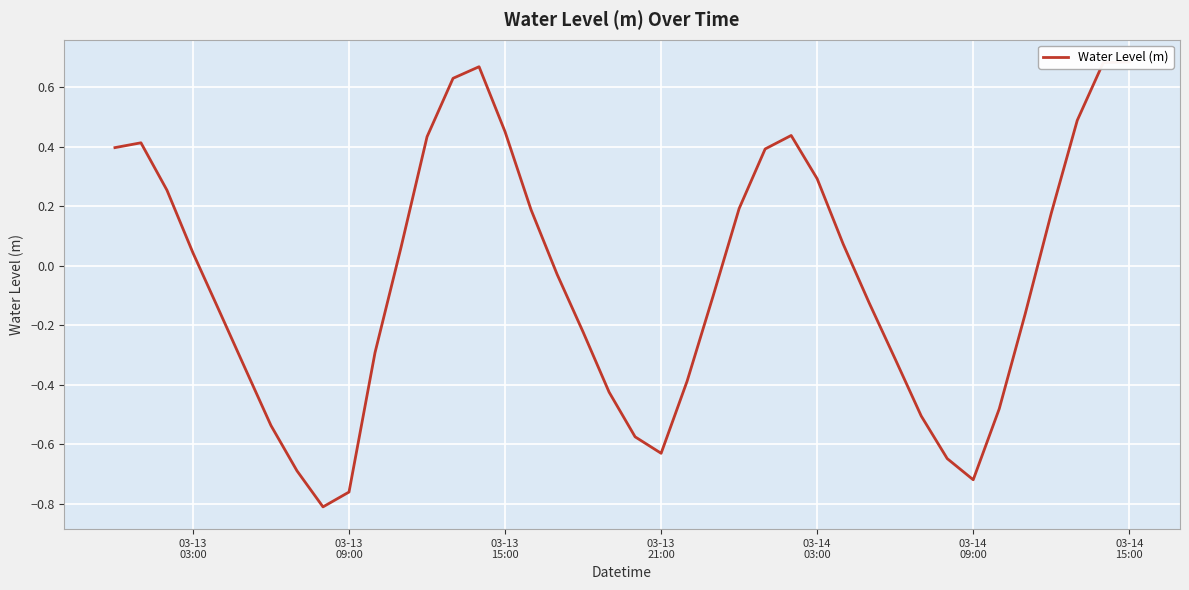

Is this an area chart (filled region under the line)?

No